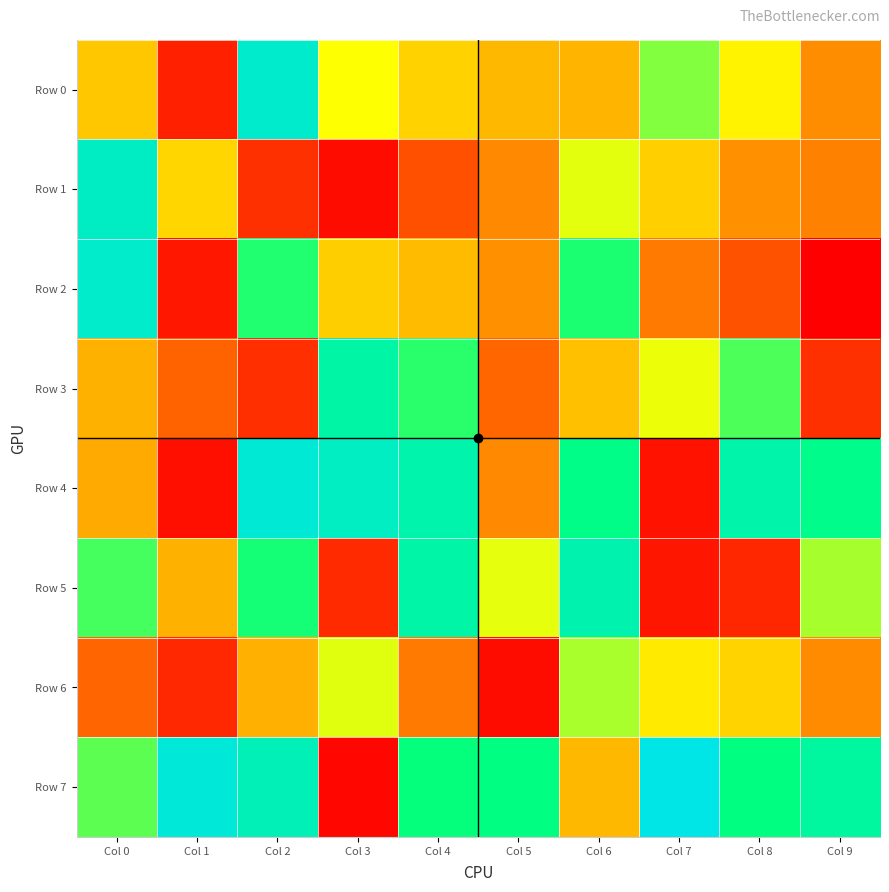

What is the total value across all series at Col 6?

4631104